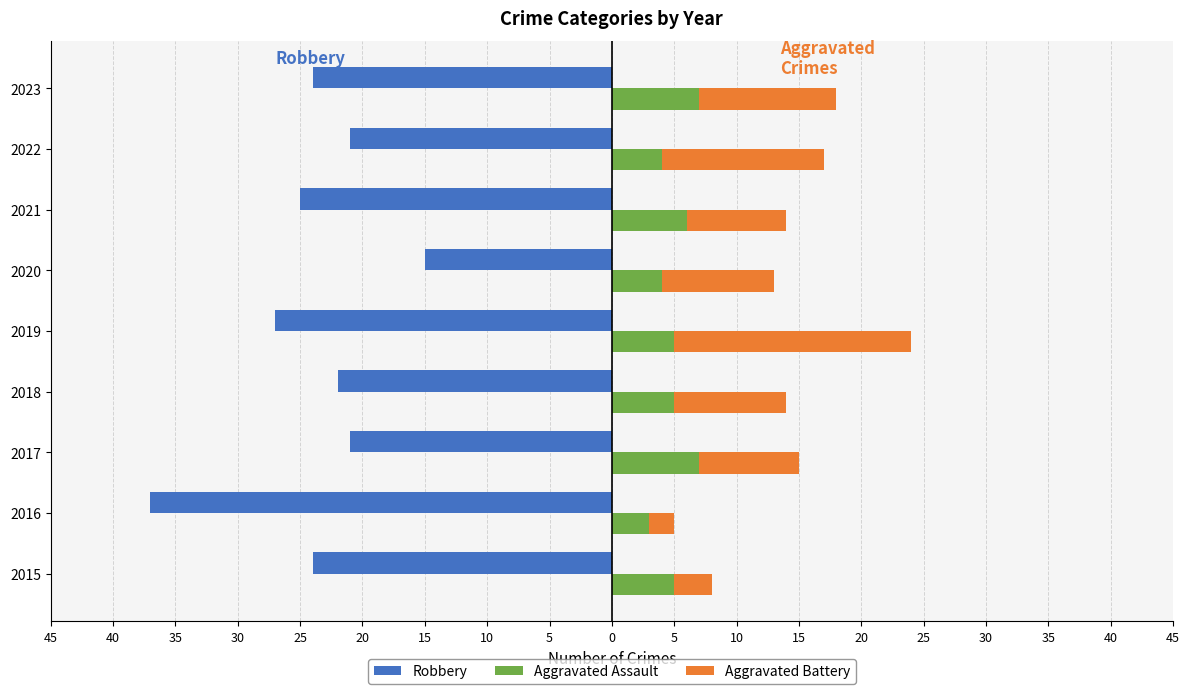

How many groups of bars are there?

9